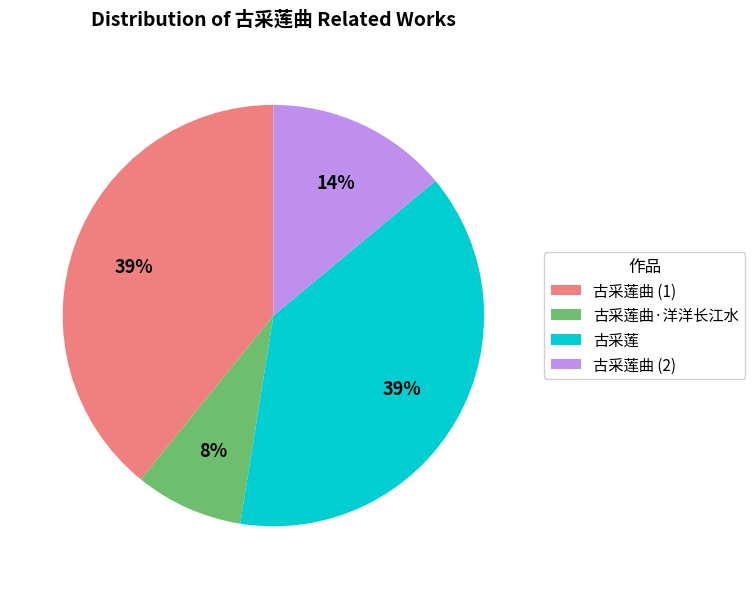

True or false: 古采莲曲·洋洋长江水 accounts for 8% of the total.

True